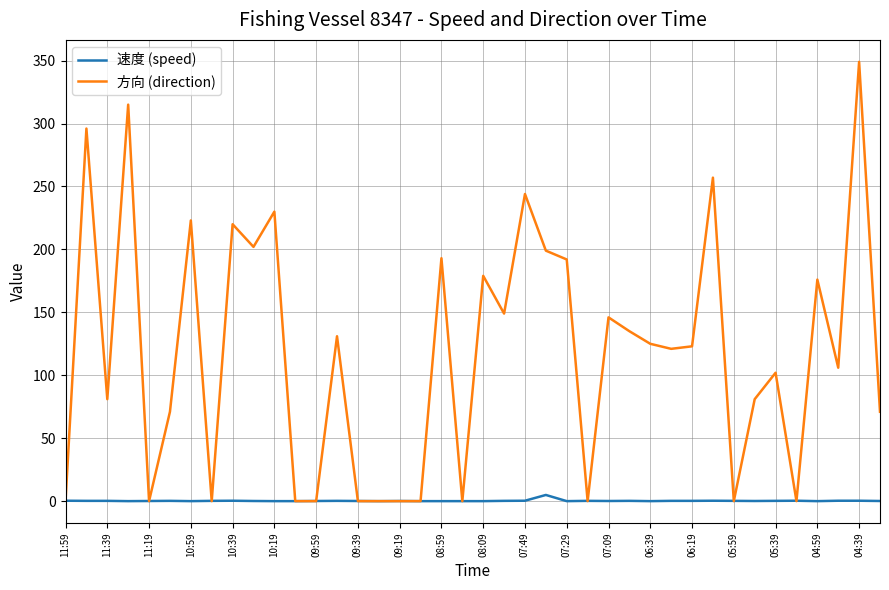

List the series in order of their overall mean, lowest first.

速度 (speed), 方向 (direction)